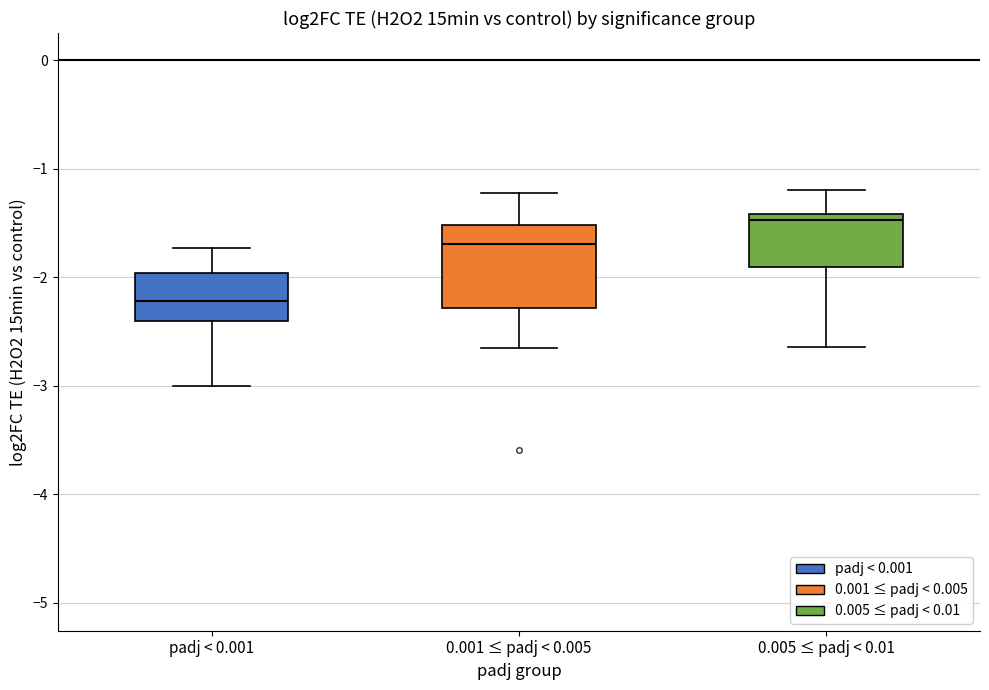

Which box is the tallest, from its lower edge to its upper edge?

0.001 ≤ padj < 0.005